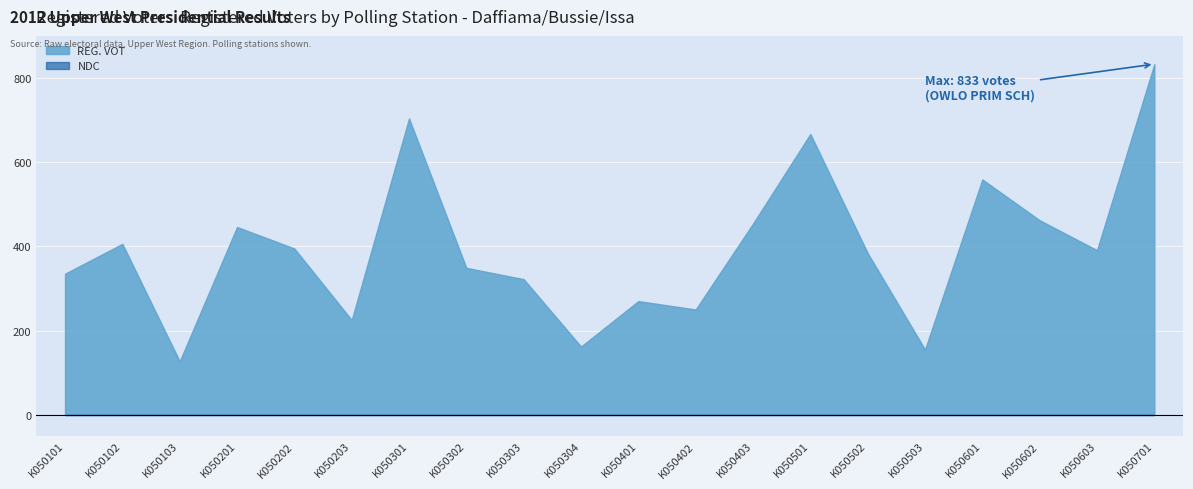

The NDC series shows 0 at K050201. True or false?

True